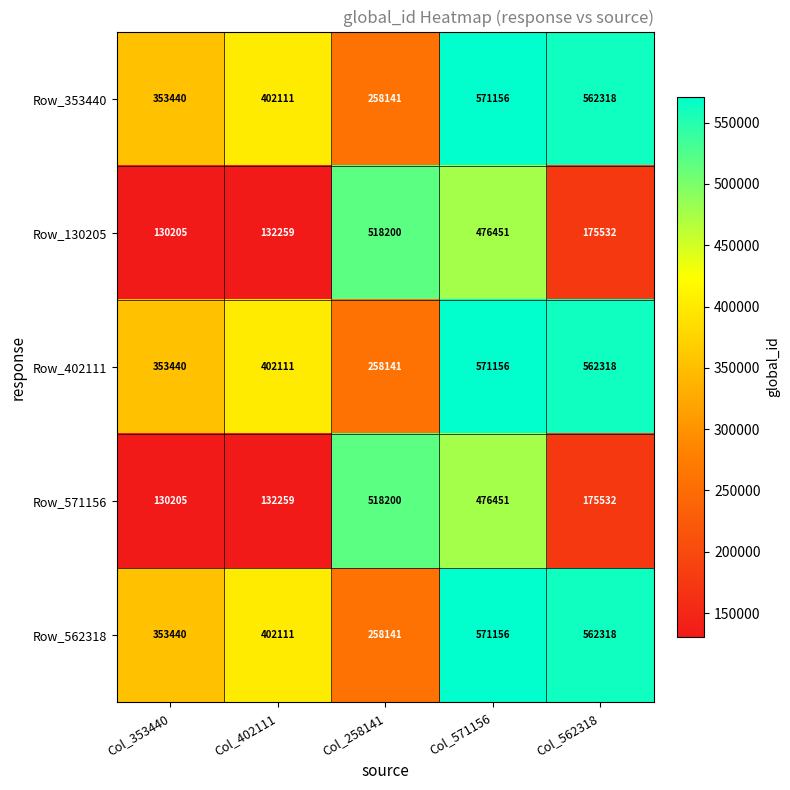

The Row_562318 series shows 258141 at Col_258141. True or false?

True